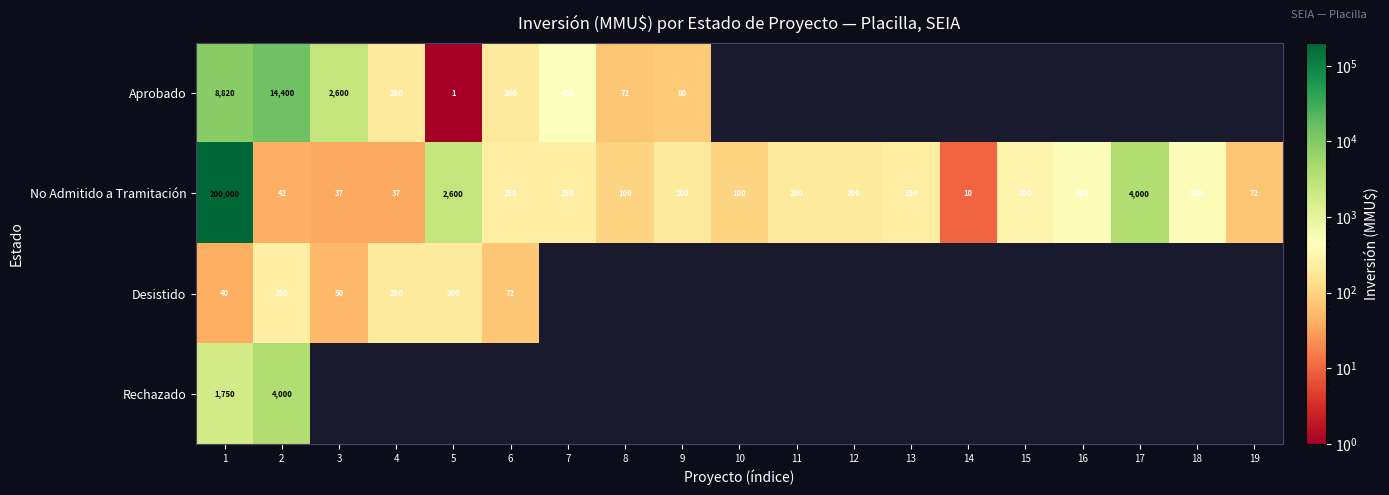

The No Admitido a Tramitación series shows 37 at 3. True or false?

True